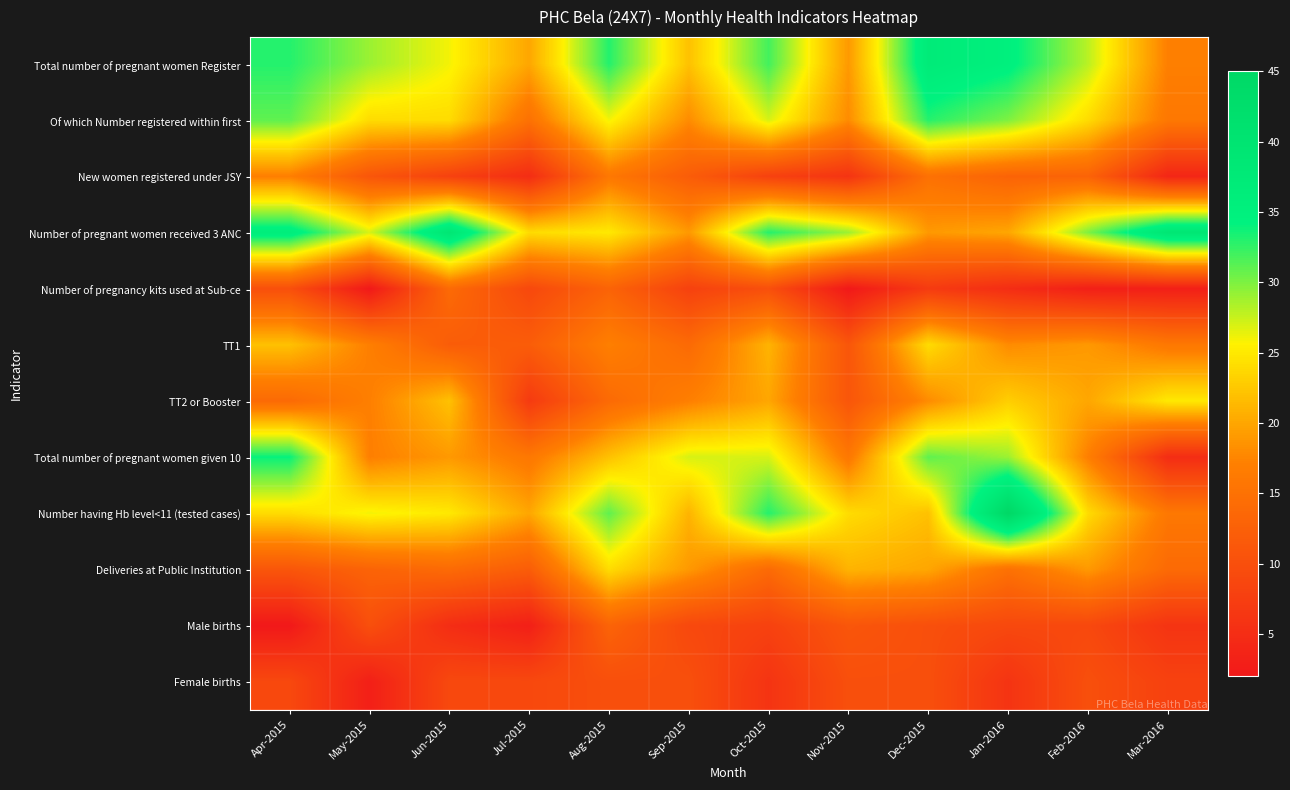

How many series are shown in this chart?

12